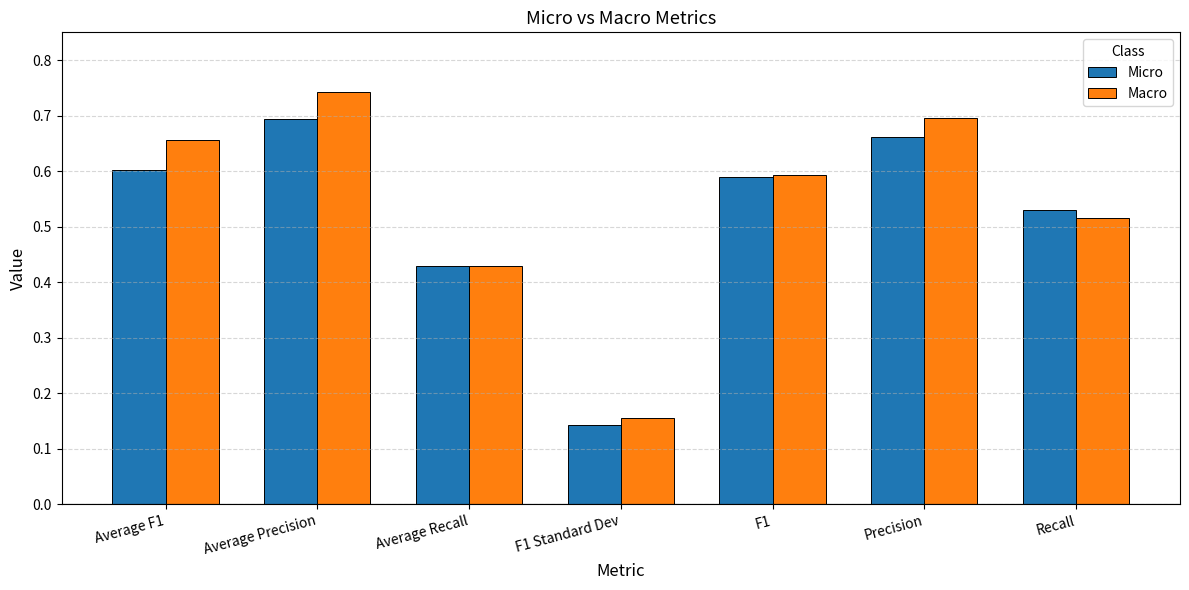

What is the sum of all Micro values?

3.6